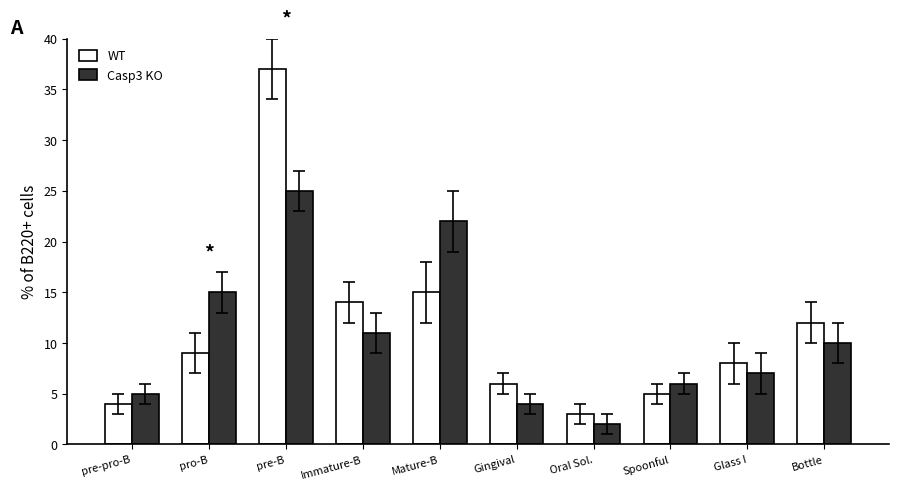

At which label does Casp3 KO first exceed 10?

pro-B